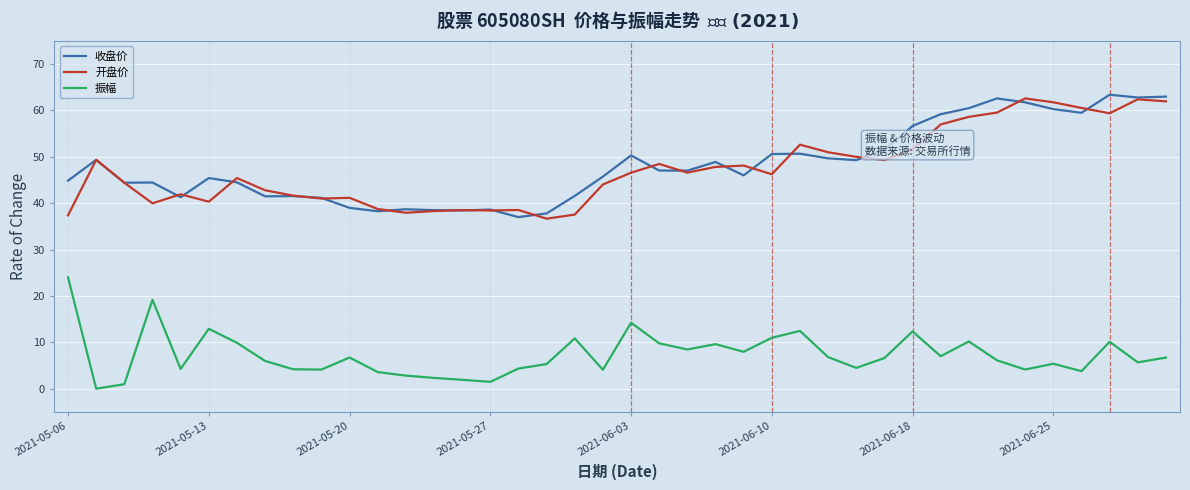

True or false: 振幅 and 开盘价 cross at least once.

False